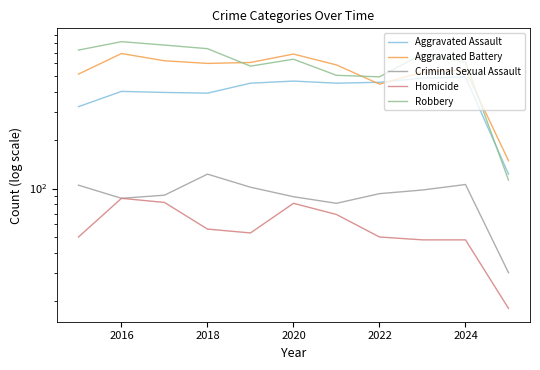

What is the smallest value displayed?

18